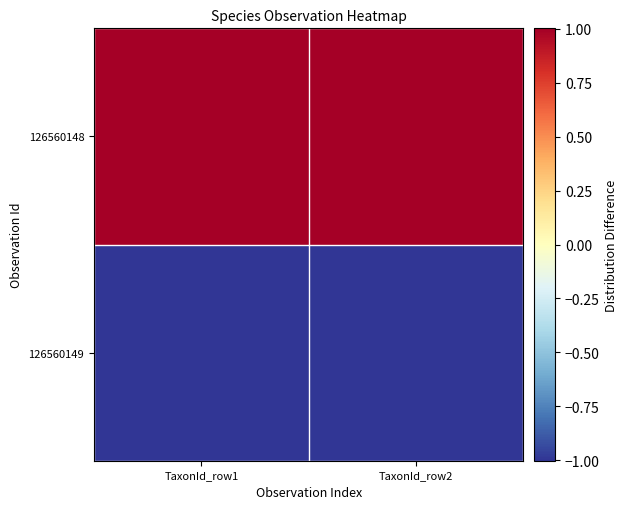

What is the minimum value shown in the chart?

-1.0